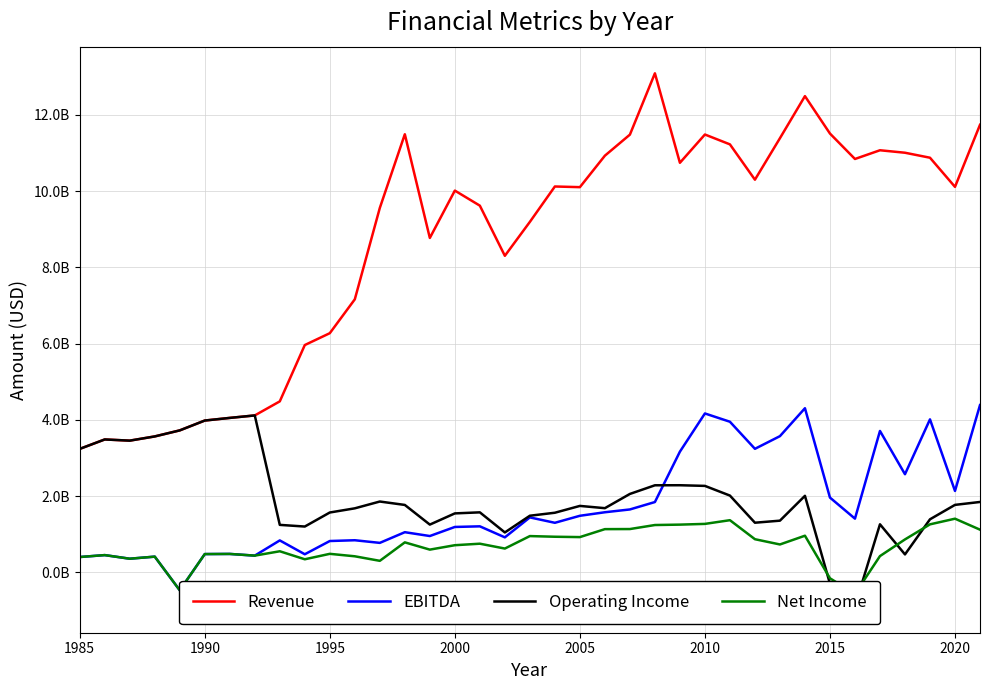

How many lines are shown in the chart?

4